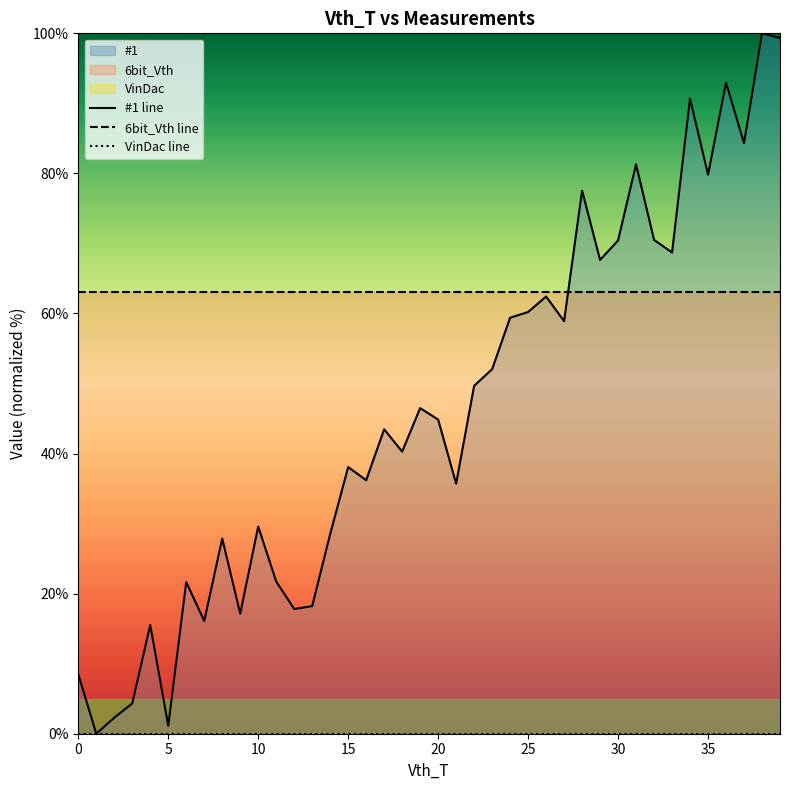

True or false: VinDac line and 6bit_Vth line cross at least once.

False